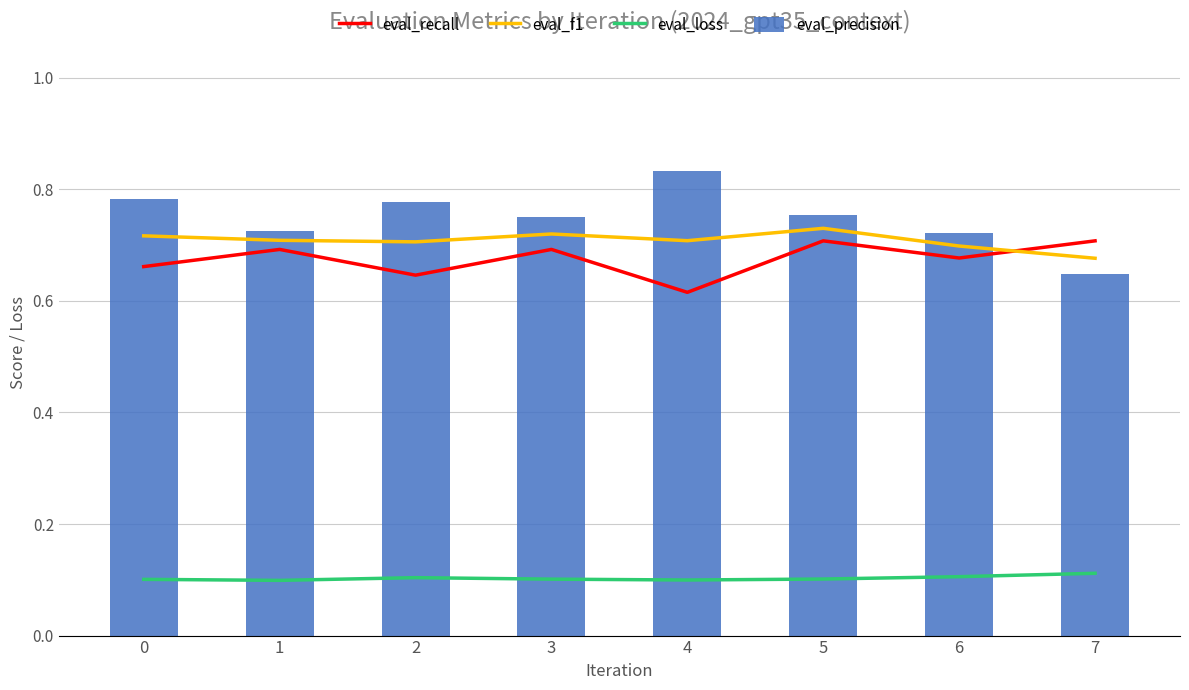

Reading left to right, transcribe all the data shown in this chart.

eval_recall: 0=0.7	1=0.7	2=0.6	3=0.7	4=0.6	5=0.7	6=0.7	7=0.7
eval_f1: 0=0.7	1=0.7	2=0.7	3=0.7	4=0.7	5=0.7	6=0.7	7=0.7
eval_loss: 0=0.1	1=0.1	2=0.1	3=0.1	4=0.1	5=0.1	6=0.1	7=0.1
eval_precision: 0=0.8	1=0.7	2=0.8	3=0.8	4=0.8	5=0.8	6=0.7	7=0.6